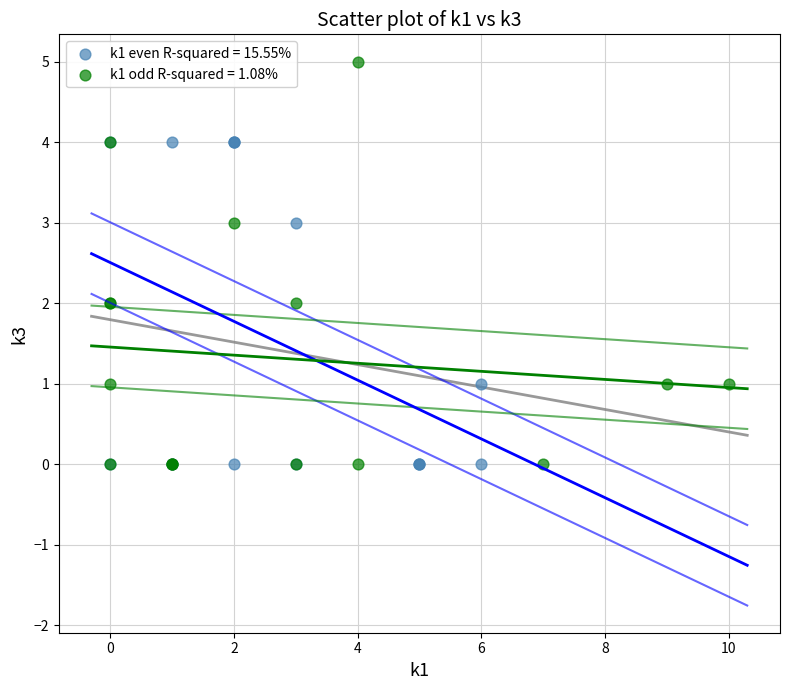

Which series contains the highest Y value?

k1 odd R-squared = 1.08%